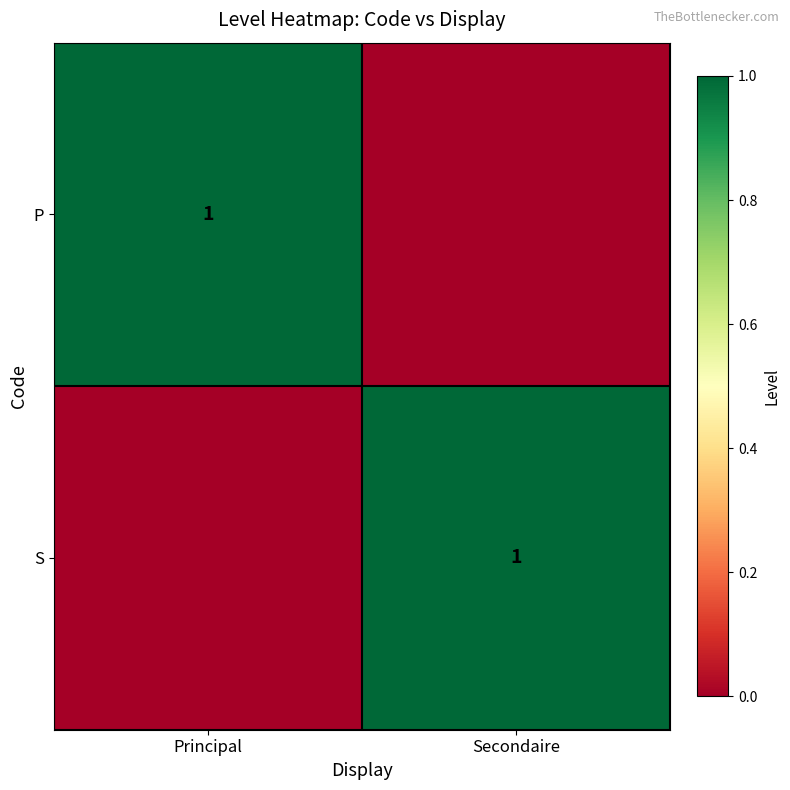

Is it true that P equals 0 at Principal?

False